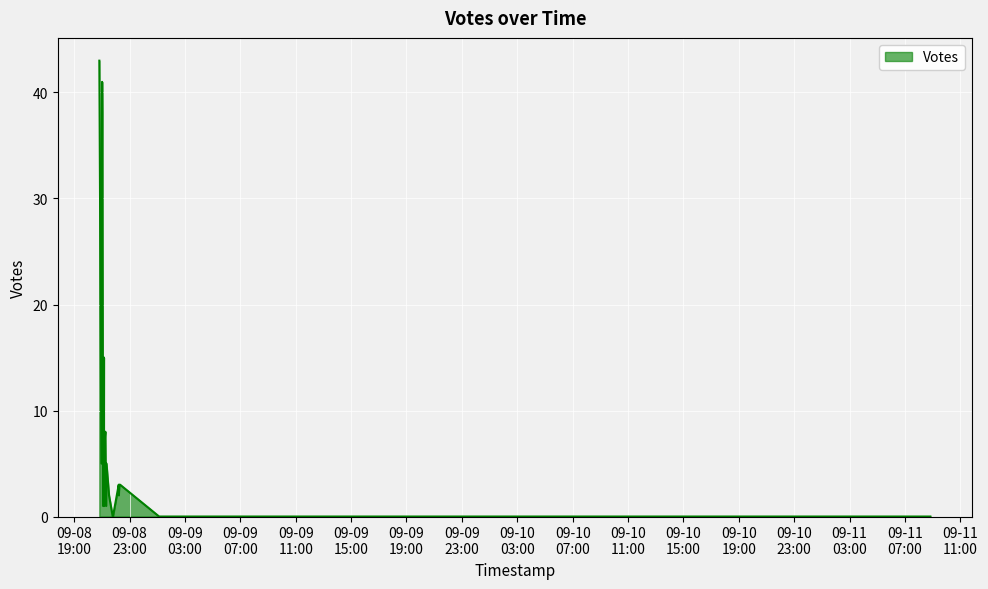

Where is the first local maximum?

1